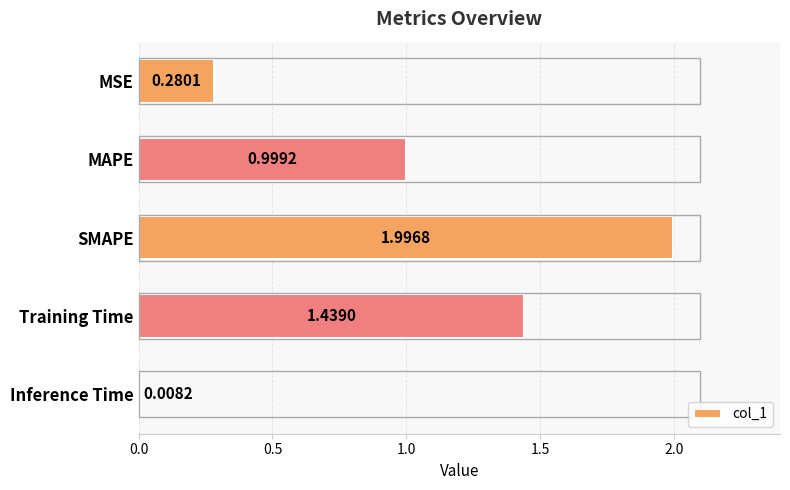

Between MAPE and SMAPE, which is larger?

SMAPE